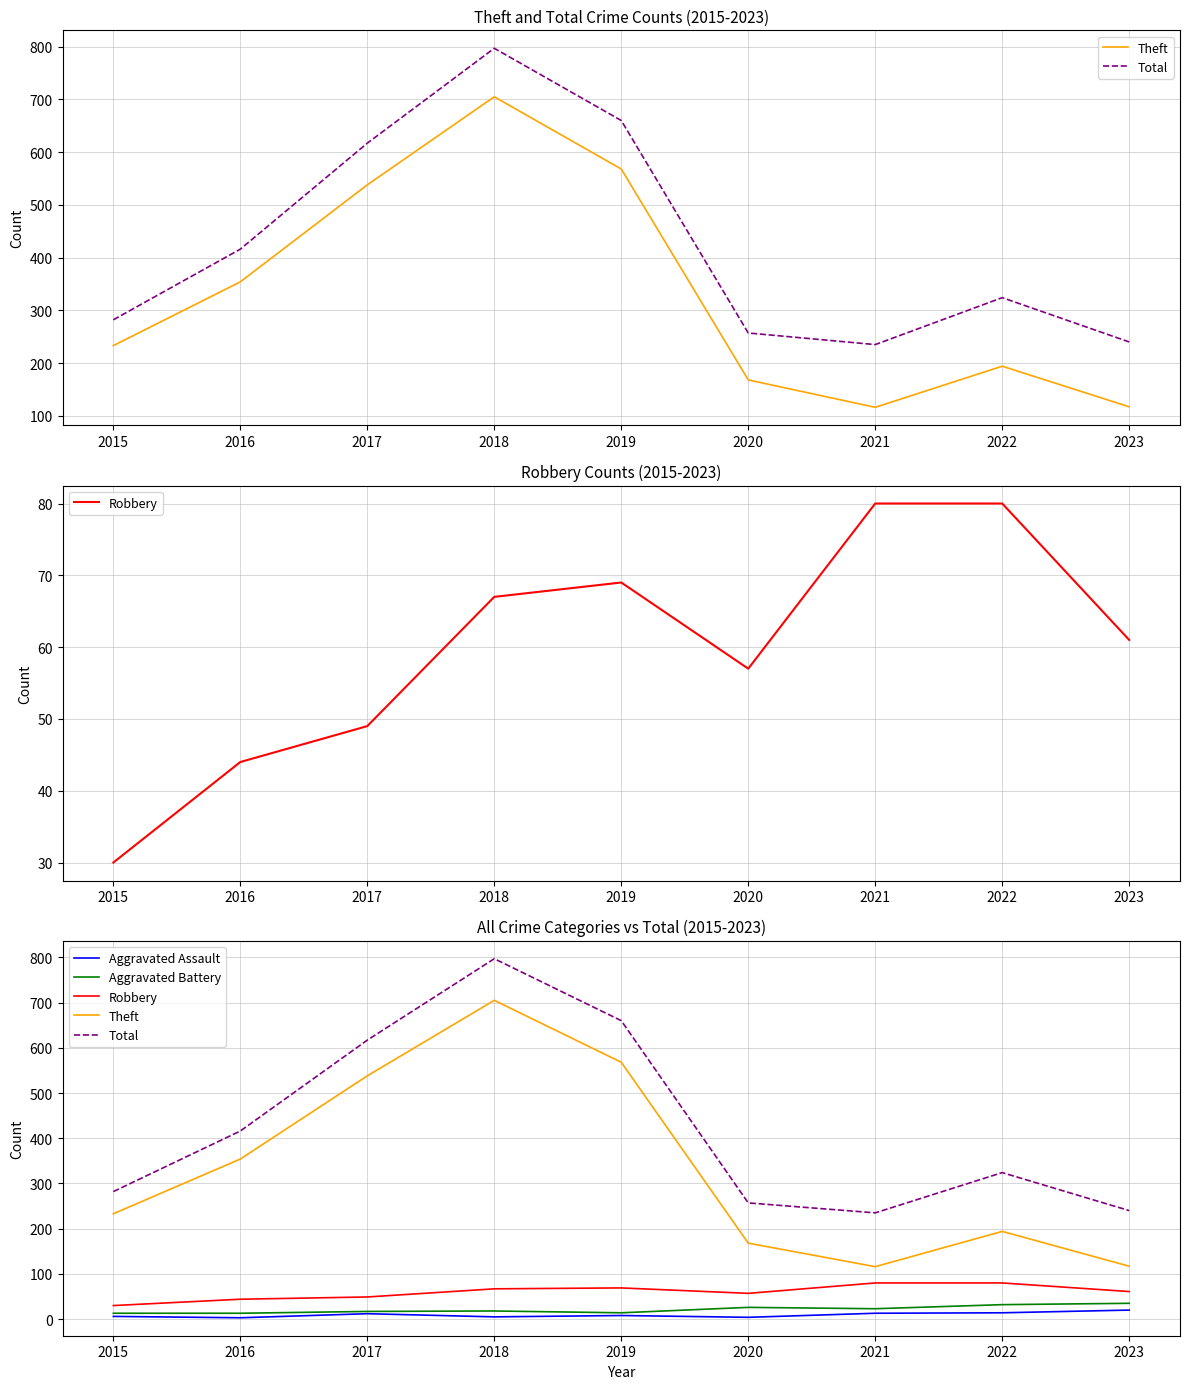

Reading right to left, list all the values displayed in this chart.

Theft: 117	194	116	168	568	705	538	354	233
Total: 240	324	235	257	660	797	617	416	282
Robbery: 61	80	80	57	69	67	49	44	30
Aggravated Assault: 20	14	13	4	8	5	12	3	6
Aggravated Battery: 35	32	23	26	14	18	17	13	13